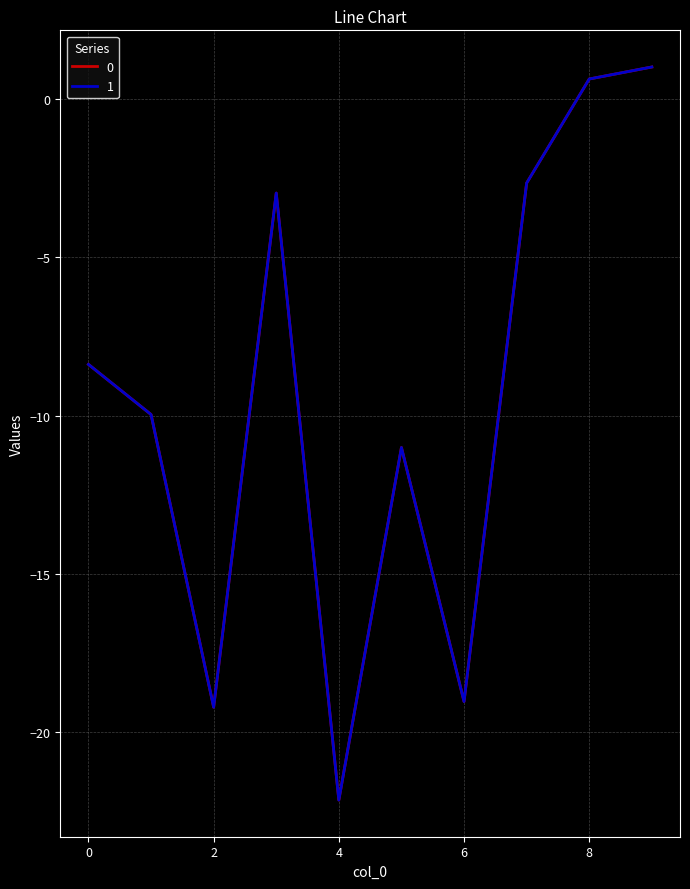

What is the maximum value for 0?

1.0